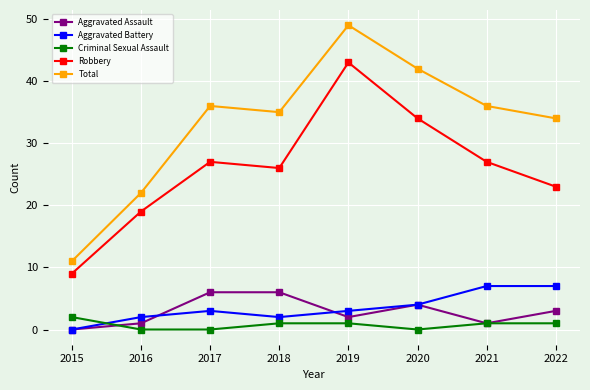

Reading left to right, what are all the values shown in this chart?

Aggravated Assault: 2015=0	2016=1	2017=6	2018=6	2019=2	2020=4	2021=1	2022=3
Aggravated Battery: 2015=0	2016=2	2017=3	2018=2	2019=3	2020=4	2021=7	2022=7
Criminal Sexual Assault: 2015=2	2016=0	2017=0	2018=1	2019=1	2020=0	2021=1	2022=1
Robbery: 2015=9	2016=19	2017=27	2018=26	2019=43	2020=34	2021=27	2022=23
Total: 2015=11	2016=22	2017=36	2018=35	2019=49	2020=42	2021=36	2022=34